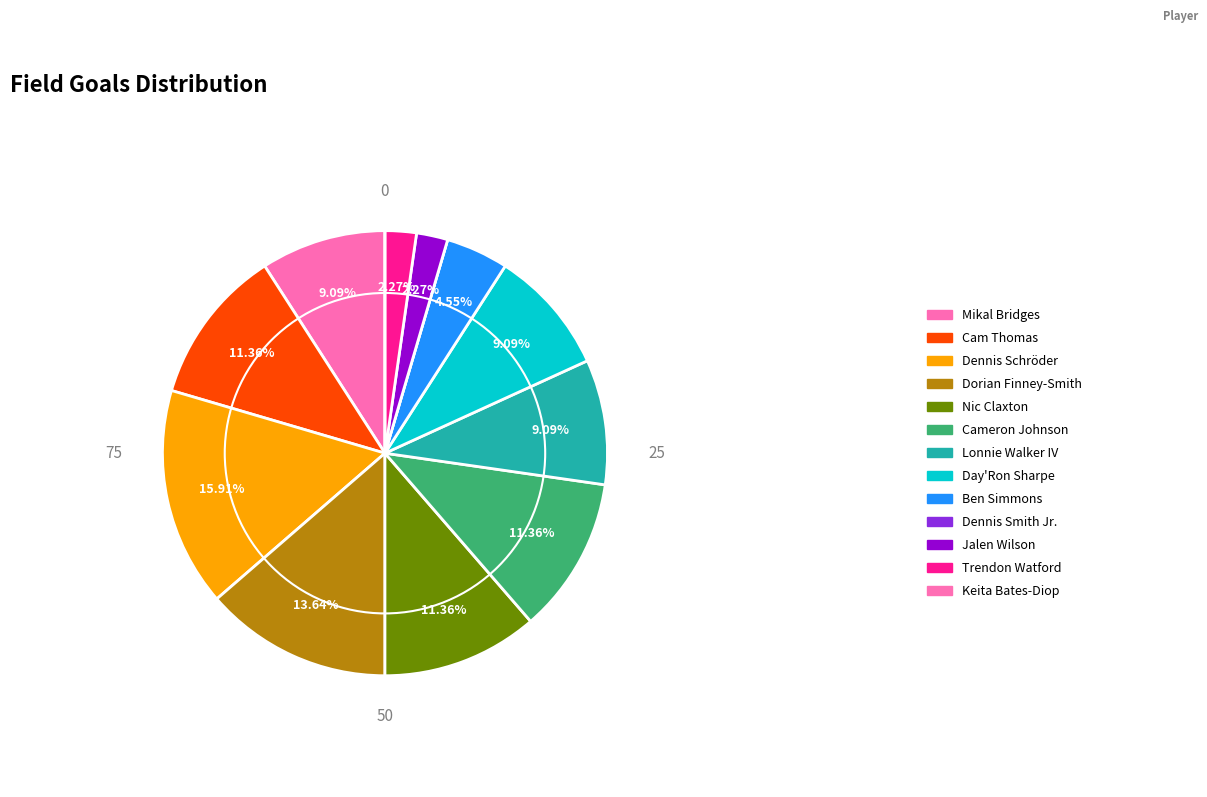

To the nearest percent, what is the difference between the largest and smallest slice percentages?

16%